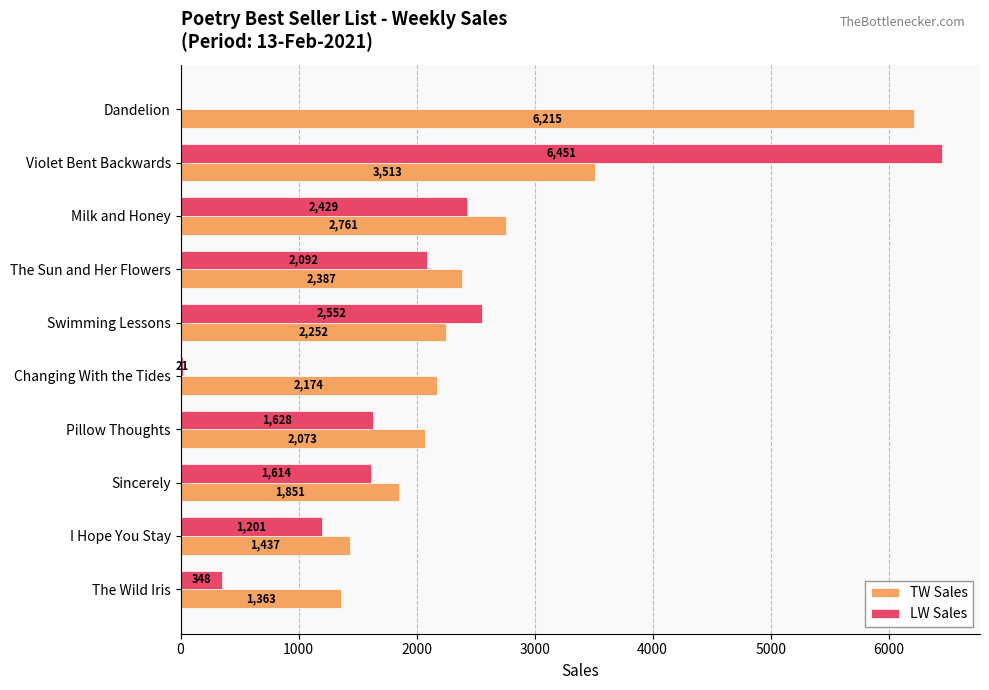

Is it true that TW Sales equals 4141 at The Sun and Her Flowers?

False